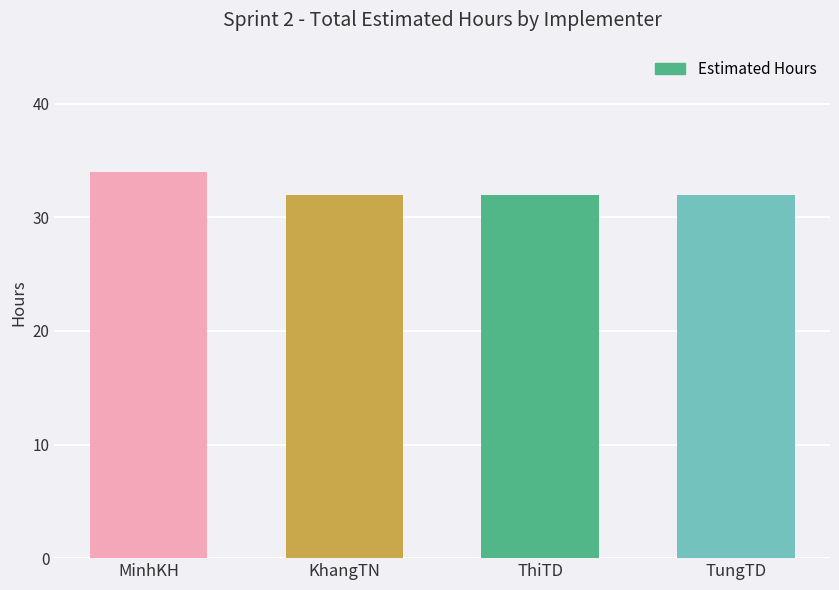

The value at KhangTN is 21. True or false?

False